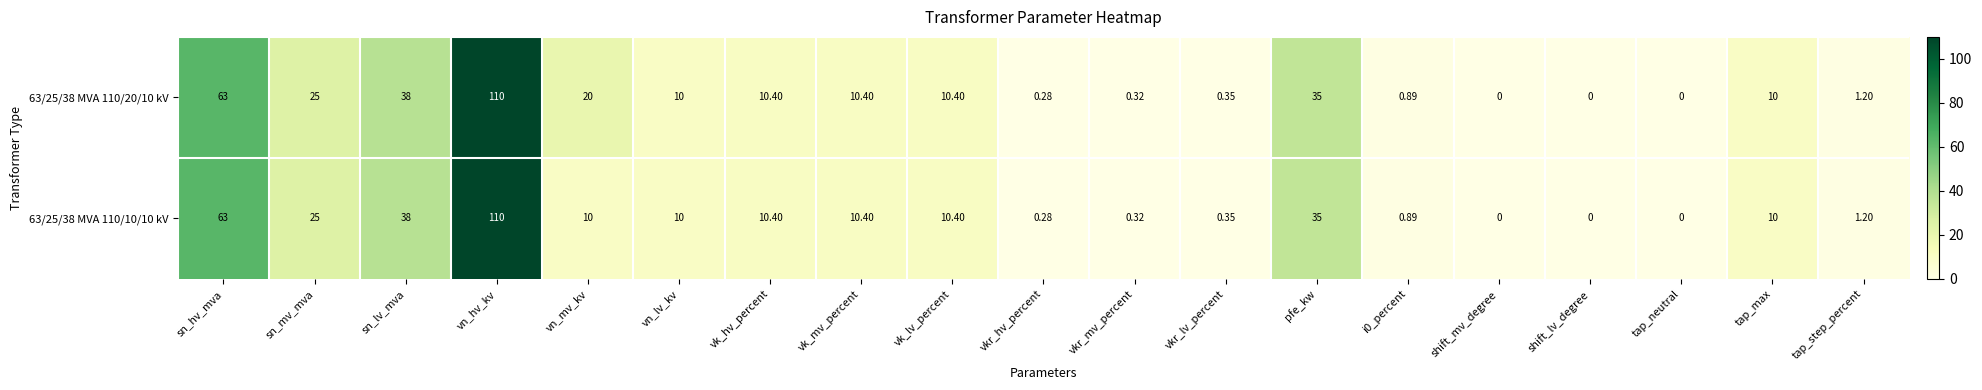

What is the total value across all series at i0_percent?

1.8